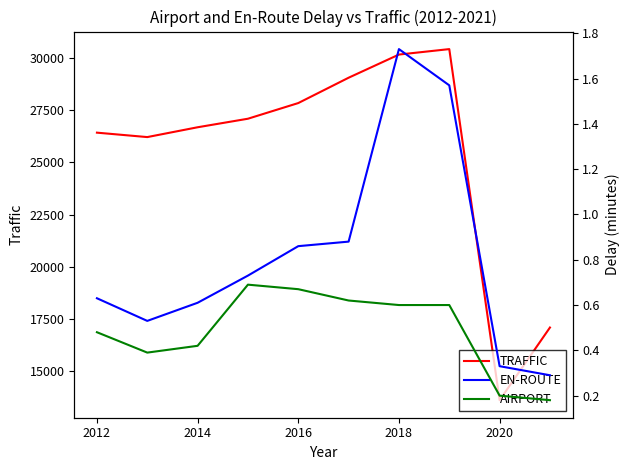

The TRAFFIC series shows 13620 at 2020. True or false?

True